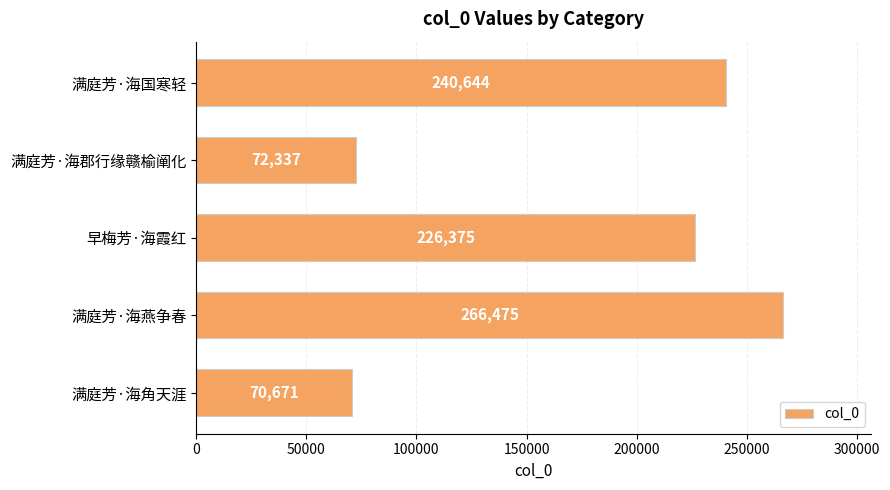

What value does the data have at 满庭芳·海角天涯?

70671